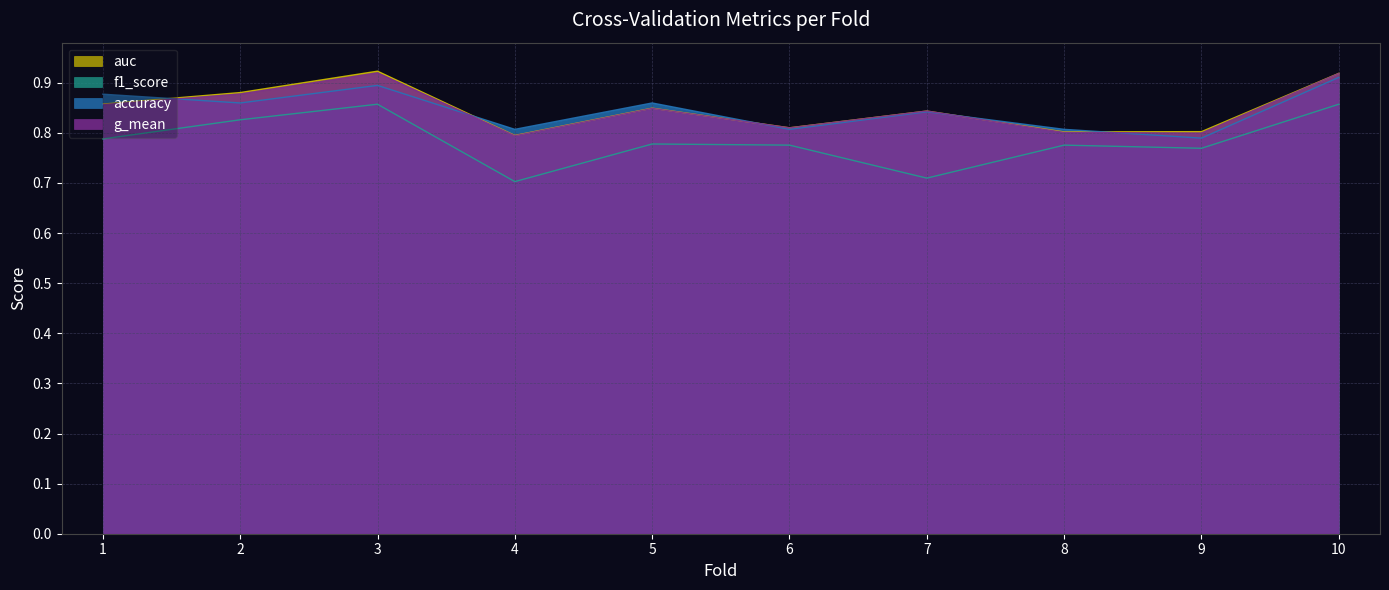

Which series ends up on top after the final intersection of accuracy and g_mean?

g_mean